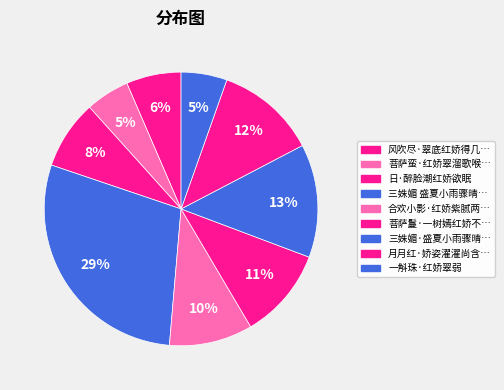

To the nearest percent, what is the average slice percentage?

11%